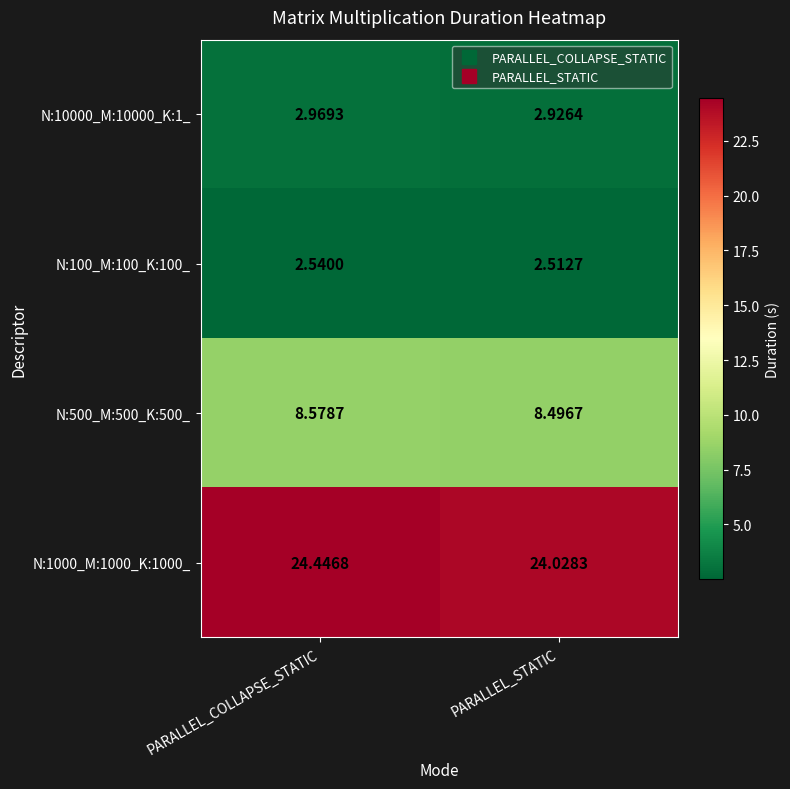

What is the maximum value shown in the chart?

24.4